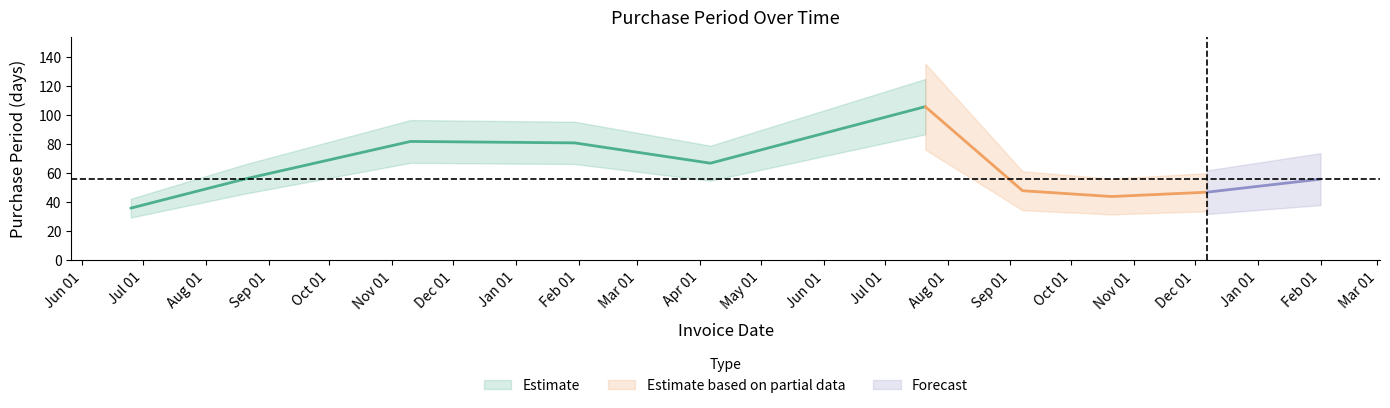

Rank the categories by value from highest to lowest.

2016-07-21, 2015-11-10, 2016-01-30, 2016-04-06, 2015-08-20, 2017-02-01, 2016-09-07, 2016-12-07, 2016-10-21, 2015-06-25